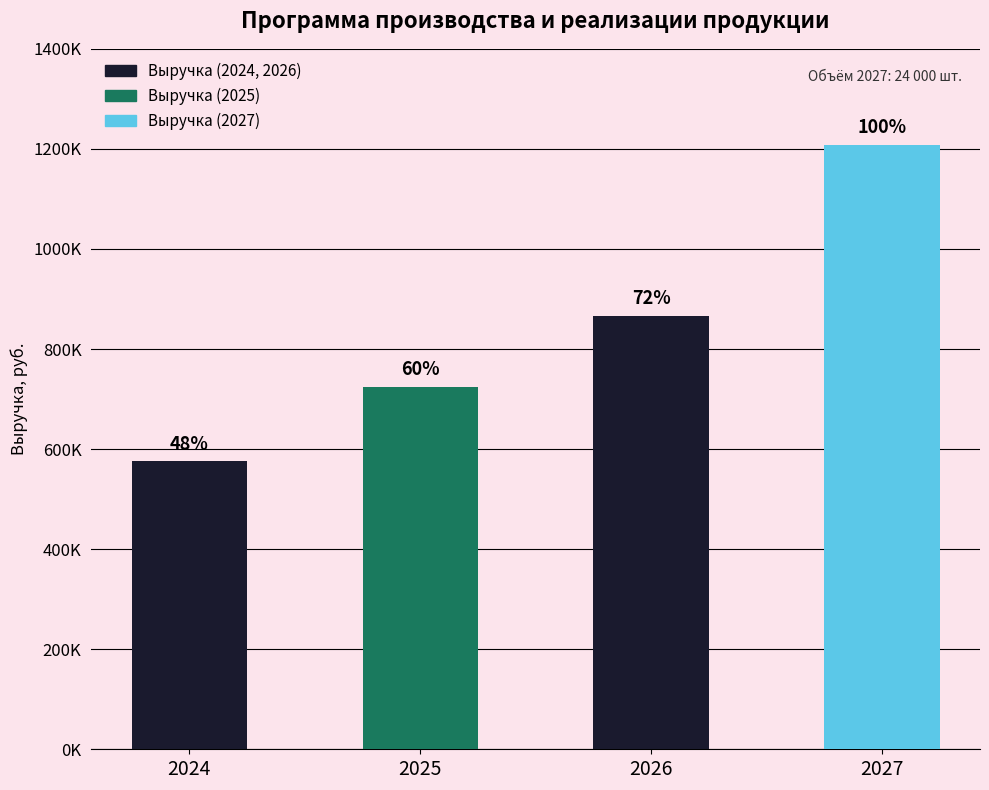

What is the difference between the second highest and second lowest values?

141899.6